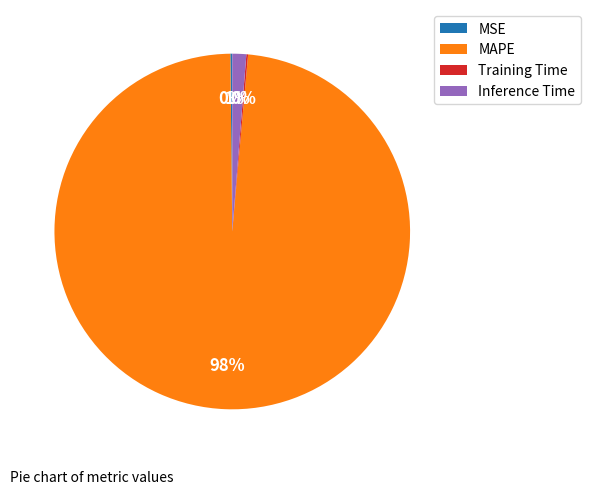

Combined, do Inference Time and MAPE account for over 50%?

Yes